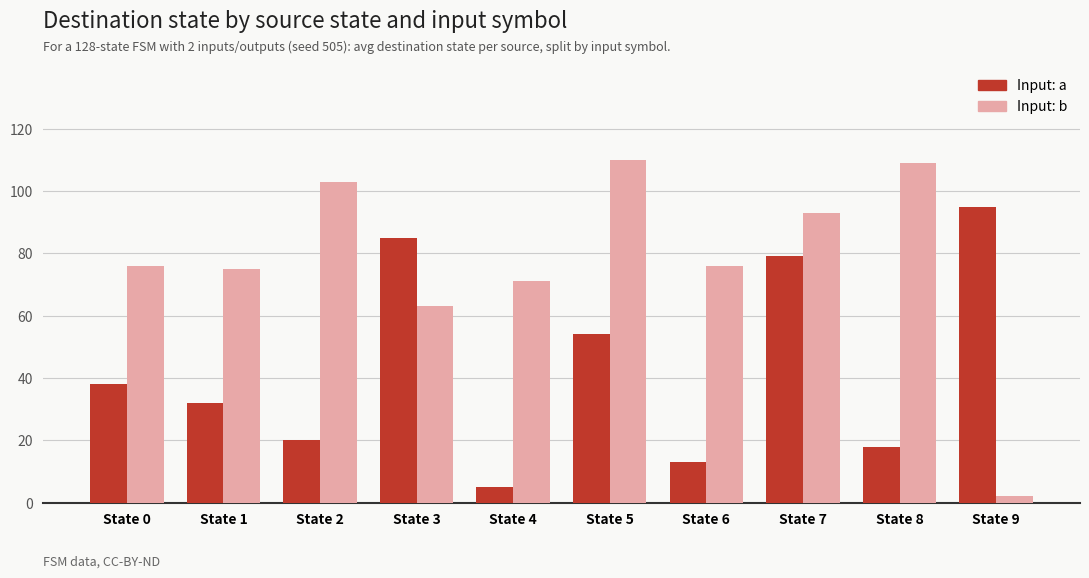

Rank the series by their maximum value, from lowest to highest.

Input: a, Input: b